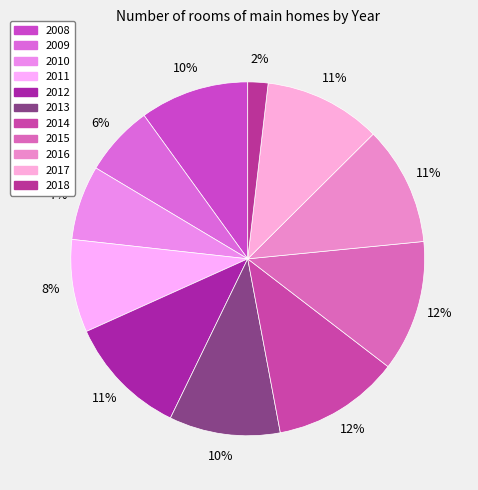

To the nearest percent, what percentage of the pie is 2008?

10%